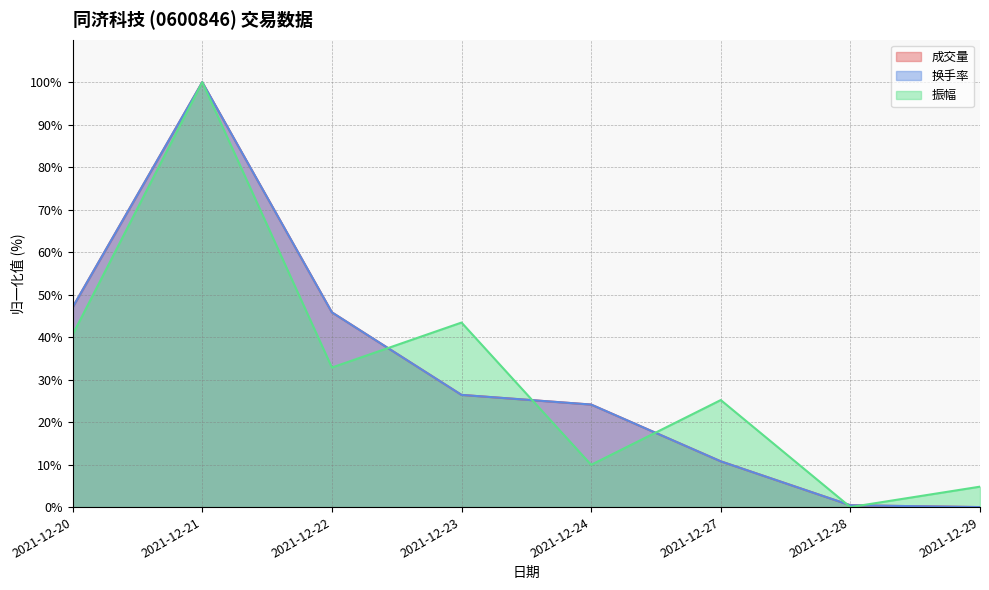

How many data points in 成交量 are less than 26?

4